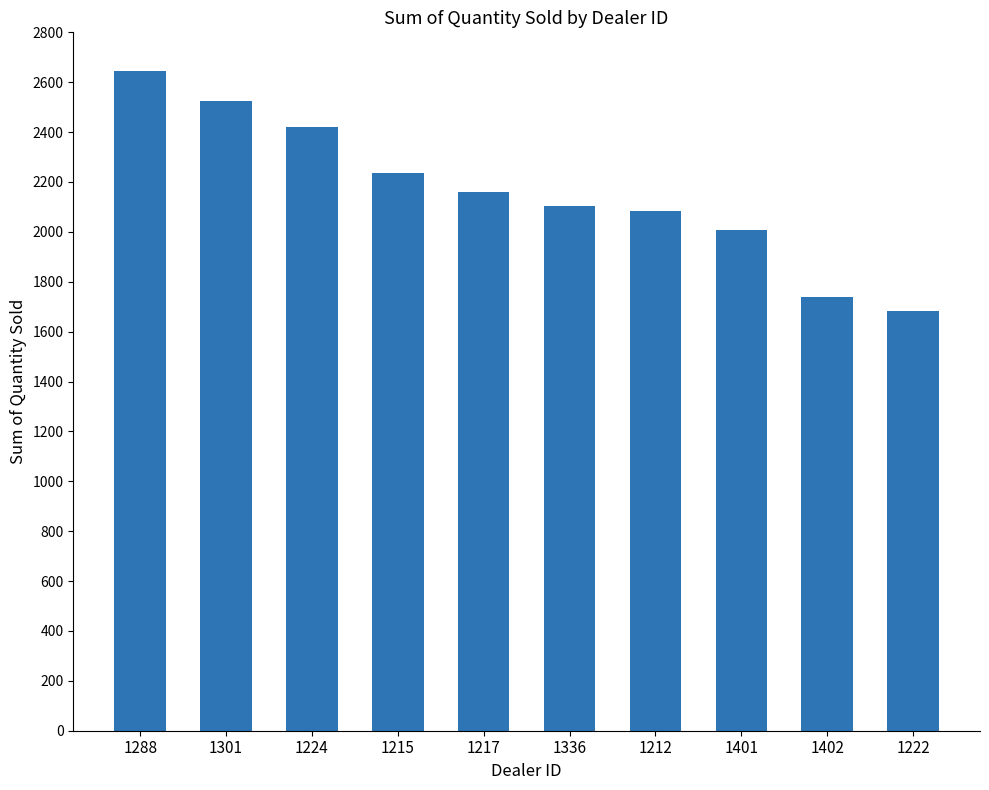

What is the change in value from 1215 to 1402?

-500